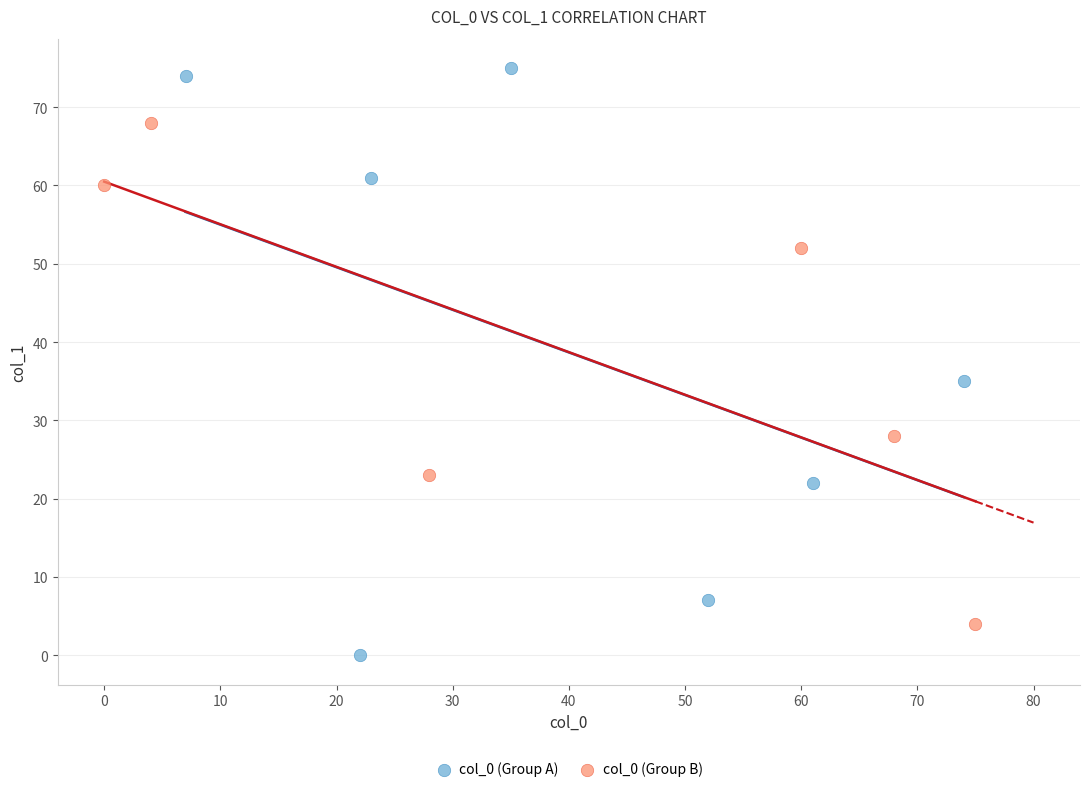

Which series reaches the minimum Y coordinate?

col_0 (Group A)